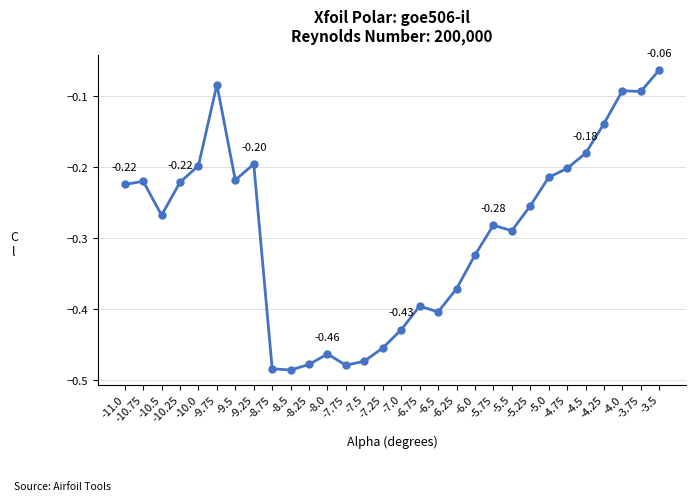

What is the label of the 19th point from the left?

-6.25